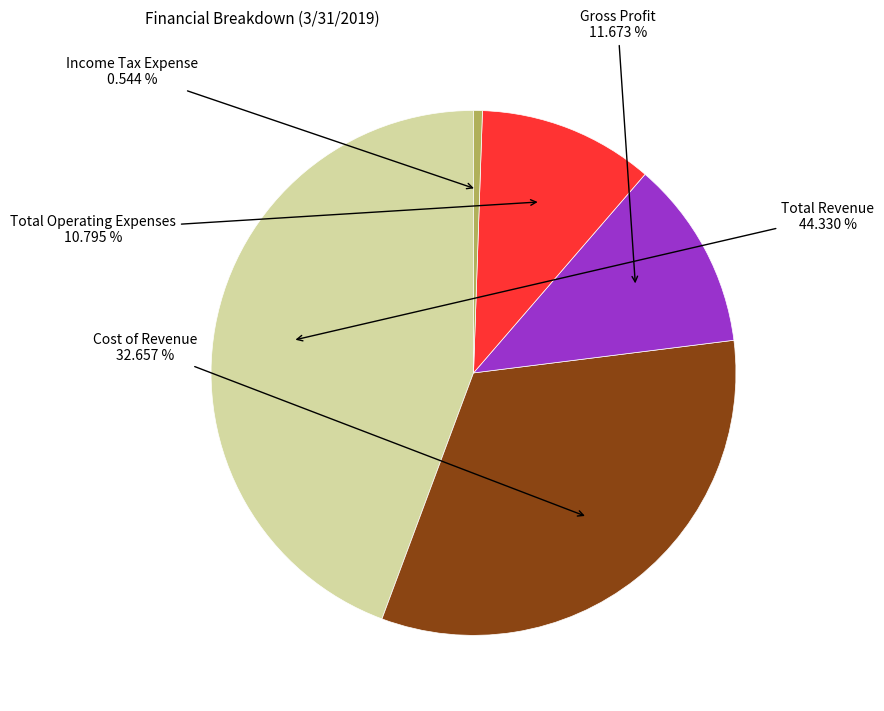

Is there any slice that represents more than half of the pie?

No